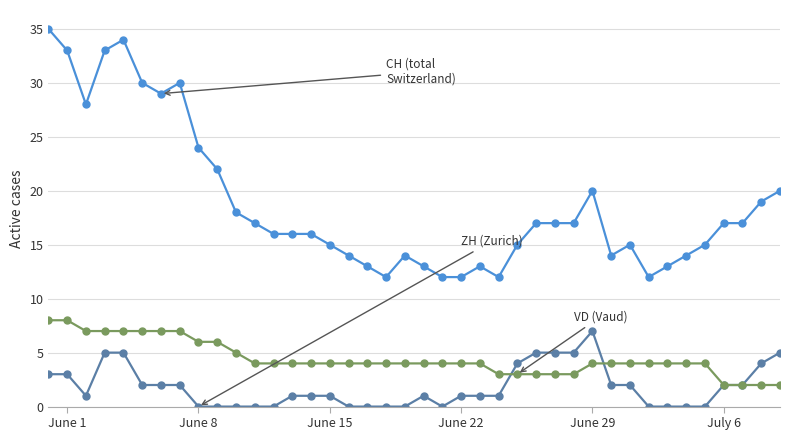

What is the greatest value displayed?

35